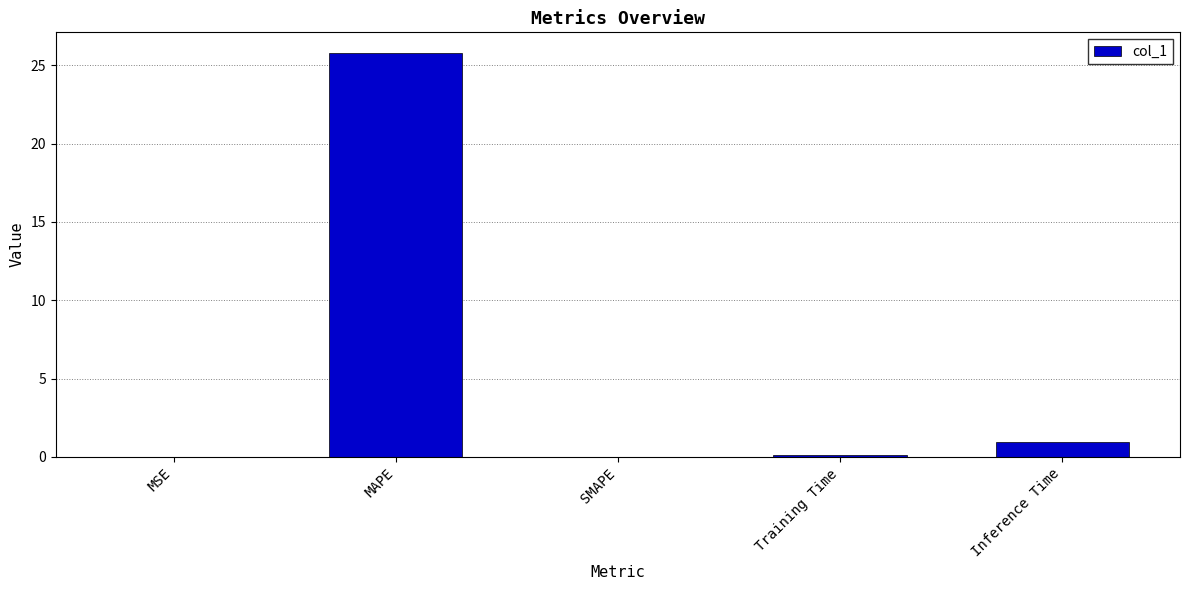

What is the maximum value shown in the chart?

25.8